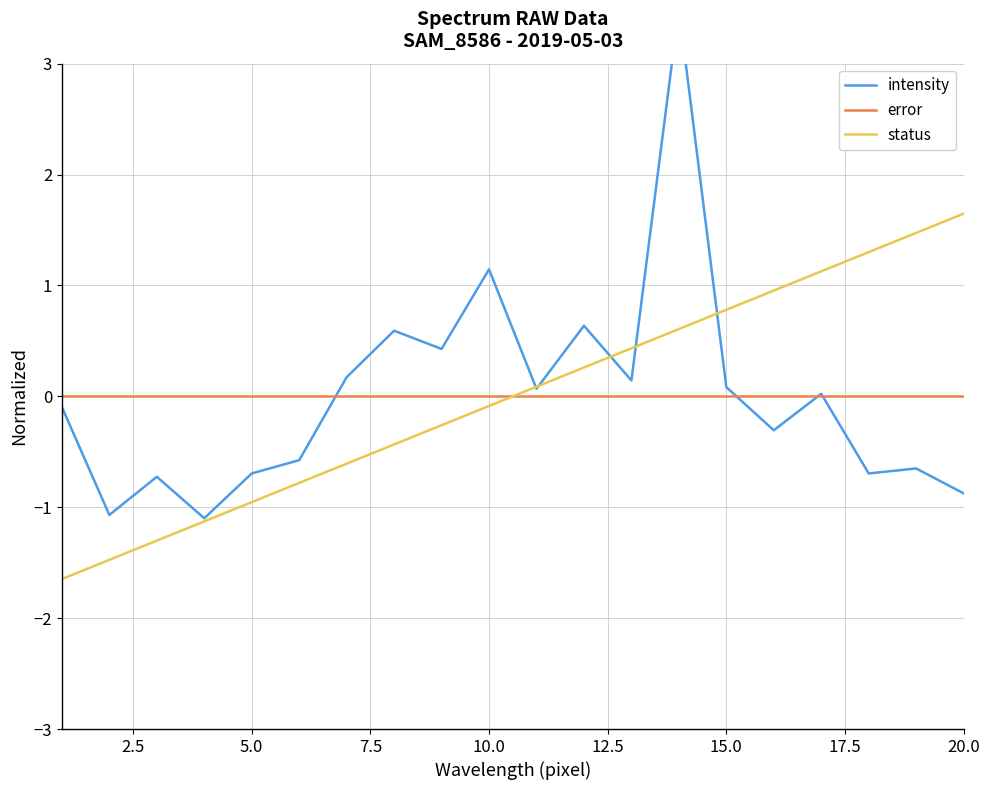

How many intersections are there between error and status?

1